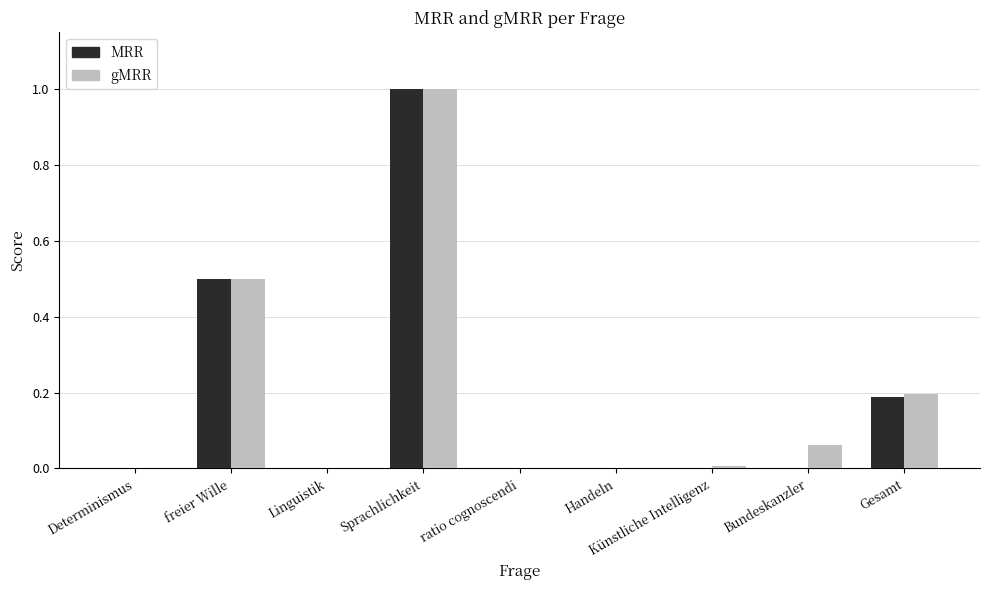

Which category has the highest value across all series?

Sprachlichkeit